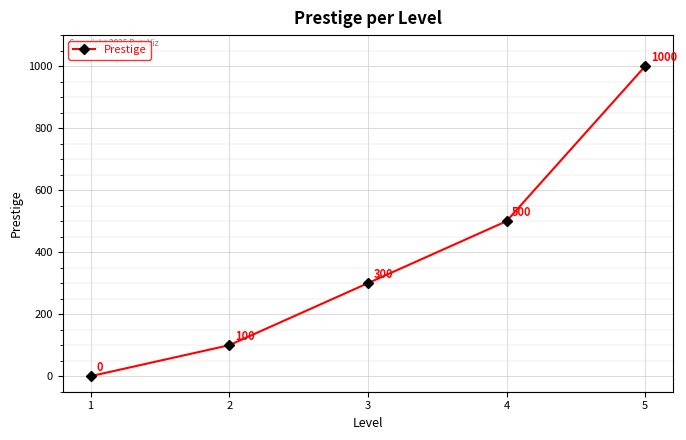

Reading right to left, what are all the values shown in this chart?

1000	500	300	100	0